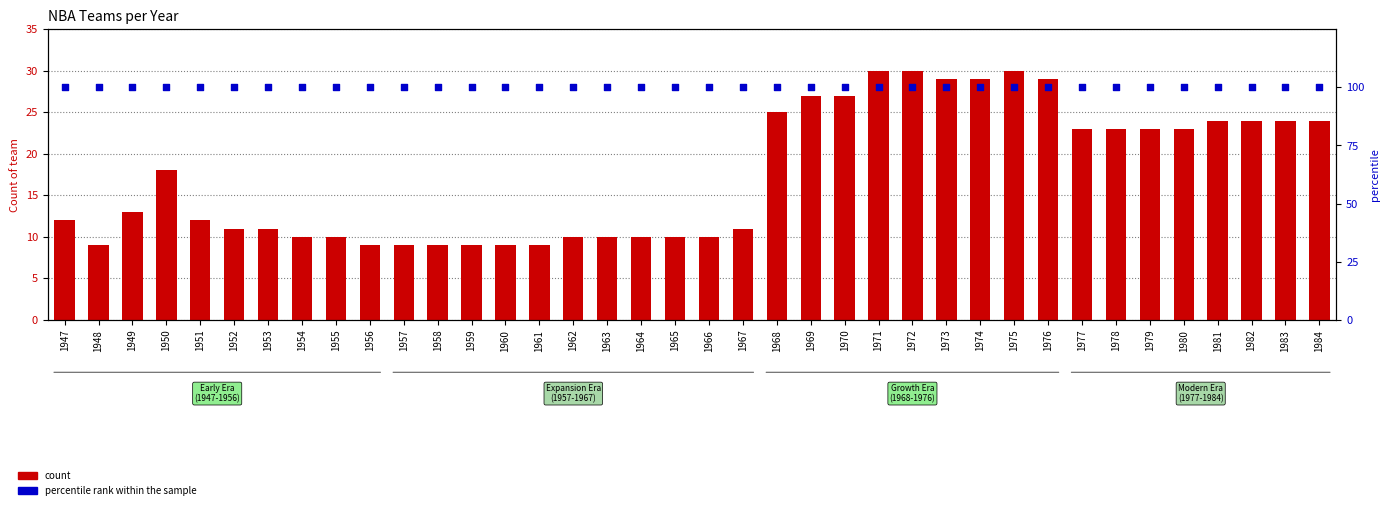

Which series contains the lowest Y value?

count